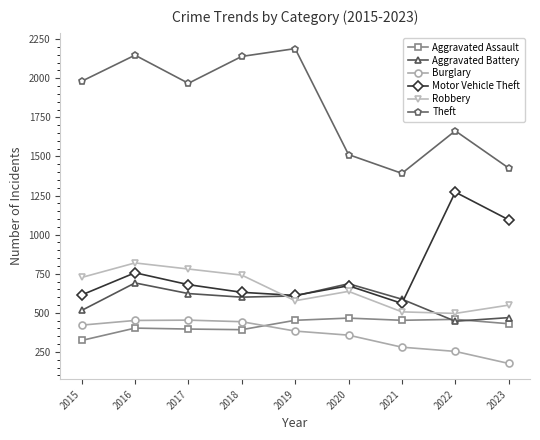

Is it true that Aggravated Assault equals 392 at 2018?

True